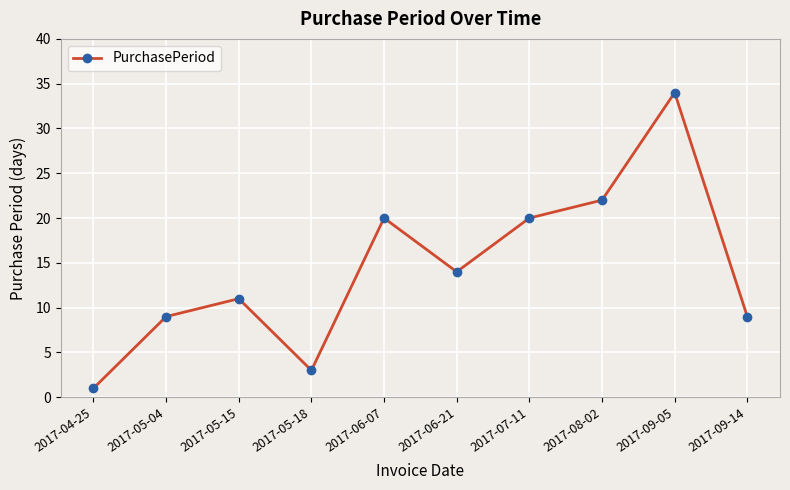

What value does the data have at 2017-09-05?

34